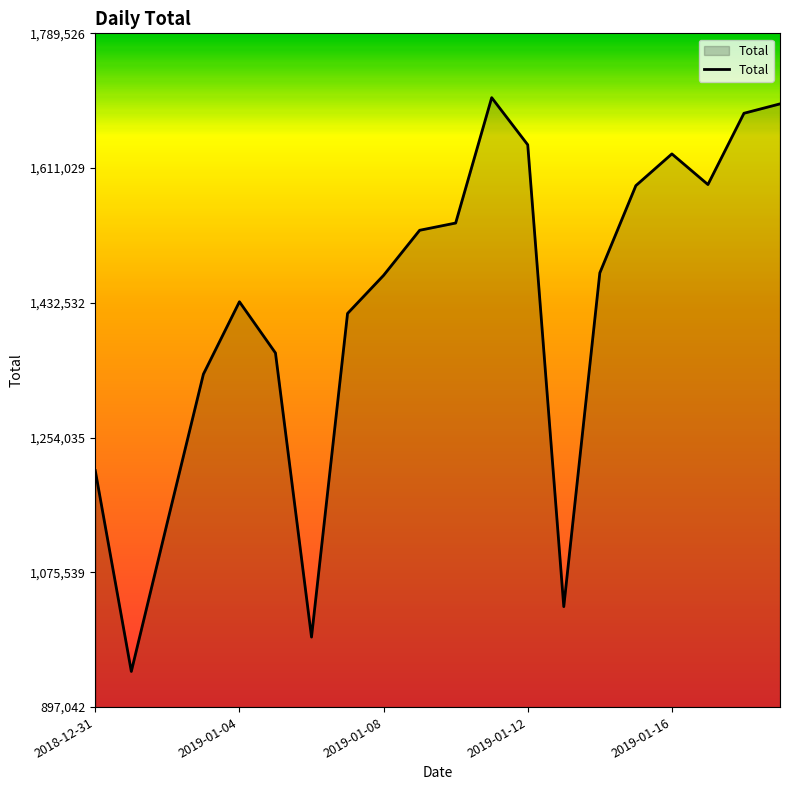

What is the difference between the maximum and minimum values?

760056